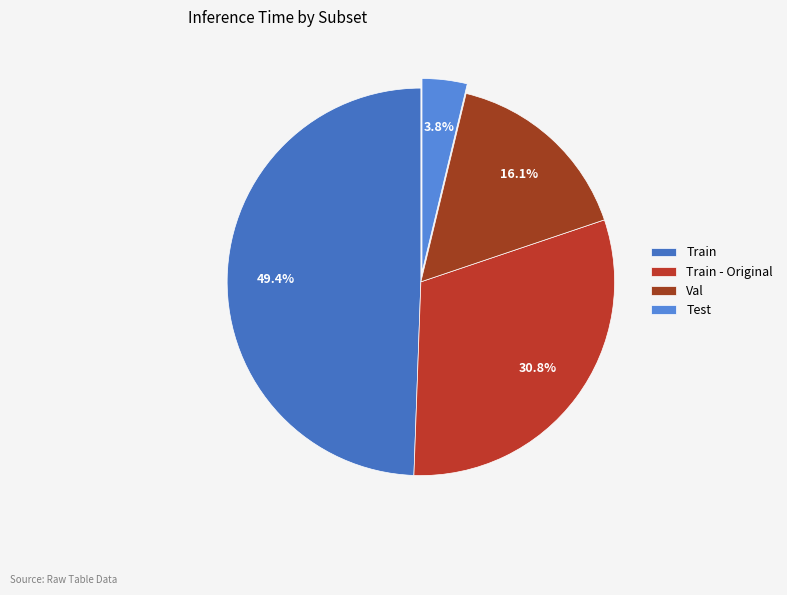

To the nearest percent, what is the combined percentage of Train and Train - Original?

80%